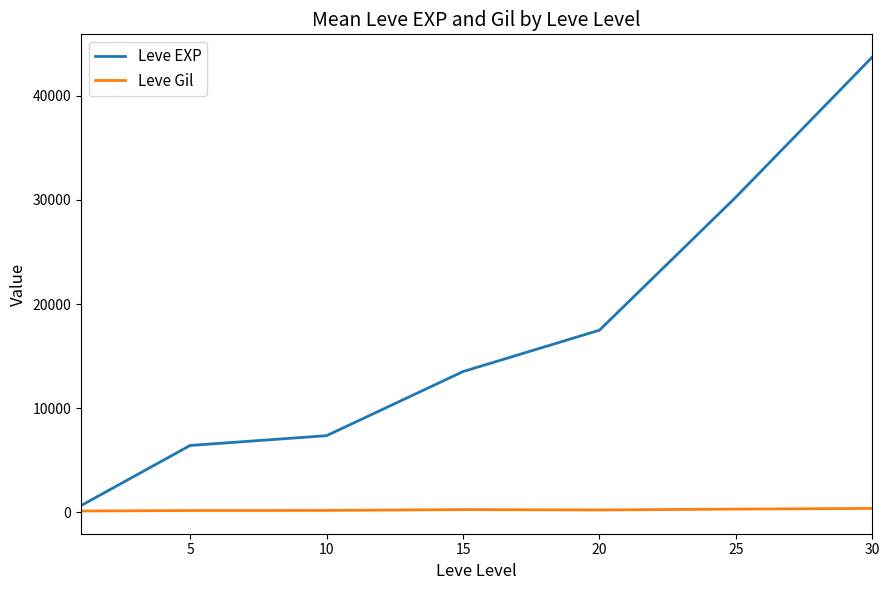

In Leve Gil, how many points are higher than both neighbors (excluding endpoints)?

1